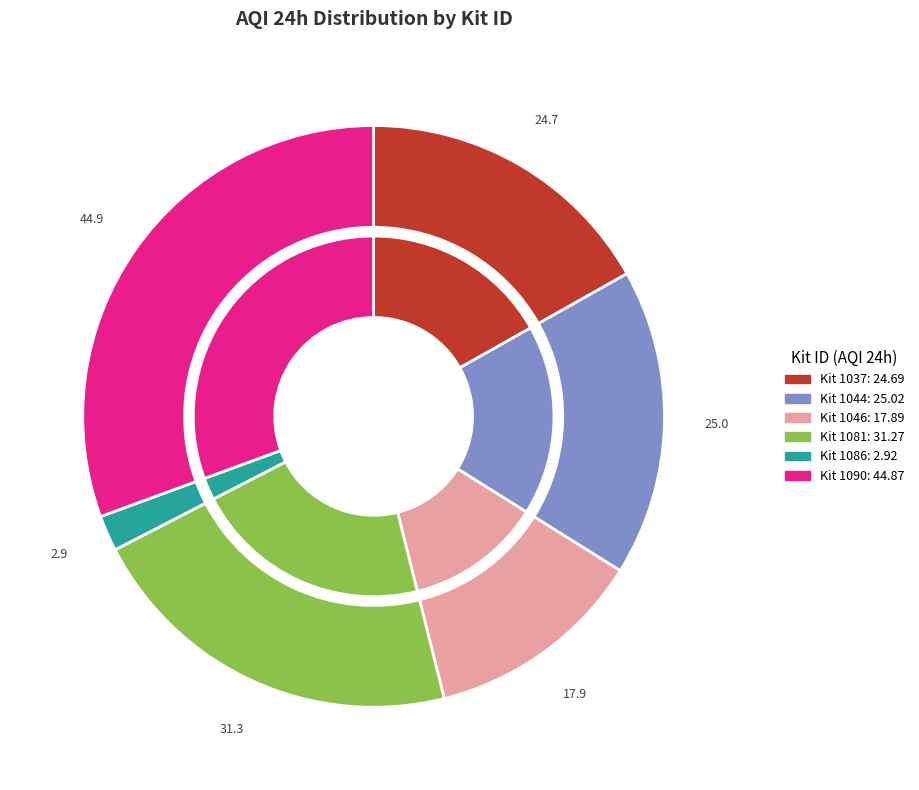

What is the largest slice in the pie chart?

1090